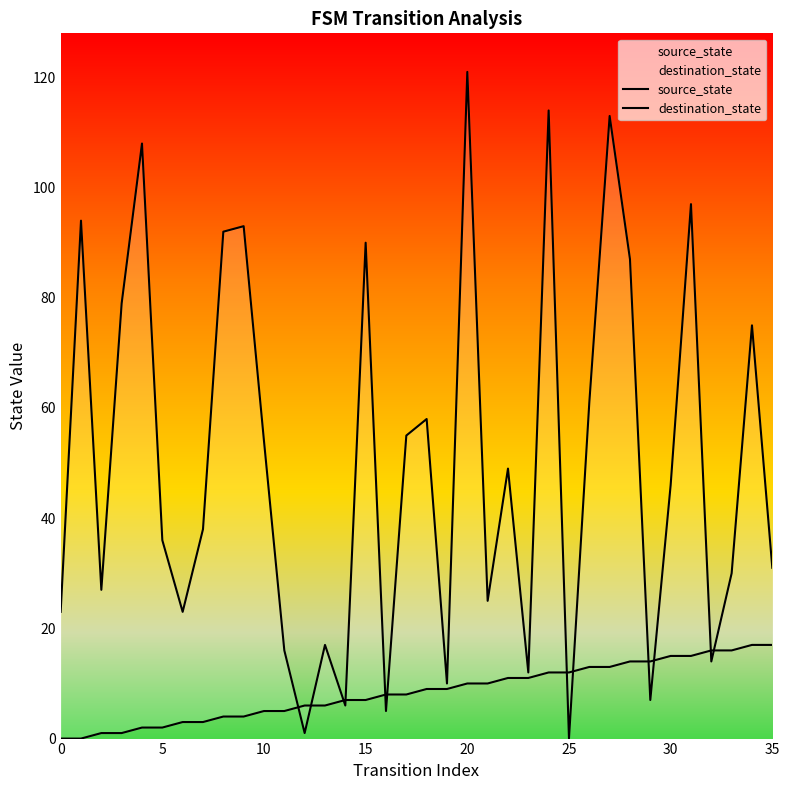

Reading right to left, list all the values displayed in this chart.

source_state: 17	17	16	16	15	15	14	14	13	13	12	12	11	11	10	10	9	9	8	8	7	7	6	6	5	5	4	4	3	3	2	2	1	1	0	0
destination_state: 31	75	30	14	97	46	7	87	113	61	0	114	12	49	25	121	10	58	55	5	90	6	17	1	16	54	93	92	38	23	36	108	79	27	94	23